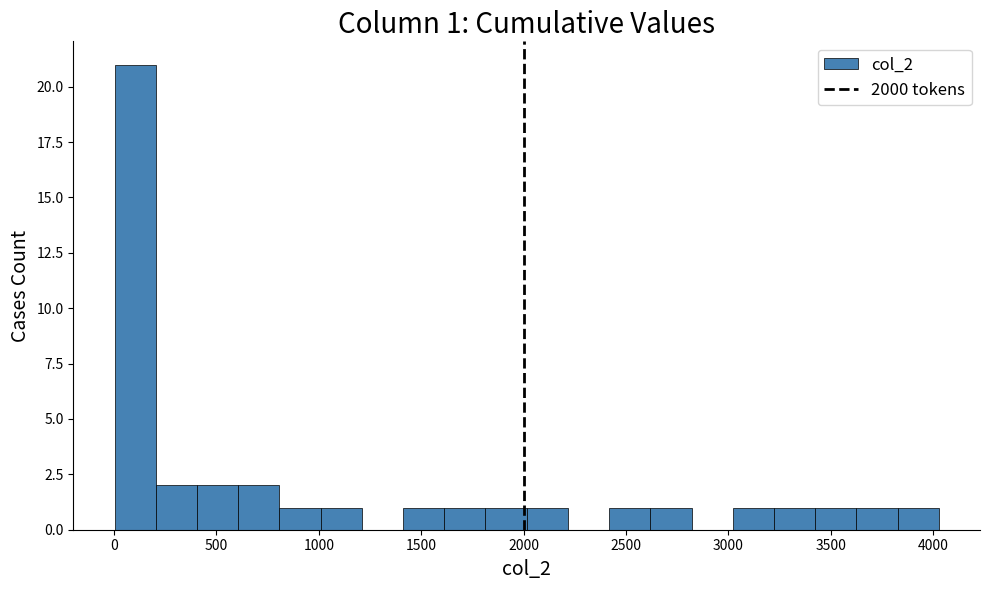

Which range on the x-axis has the tallest bar?

0 to 200